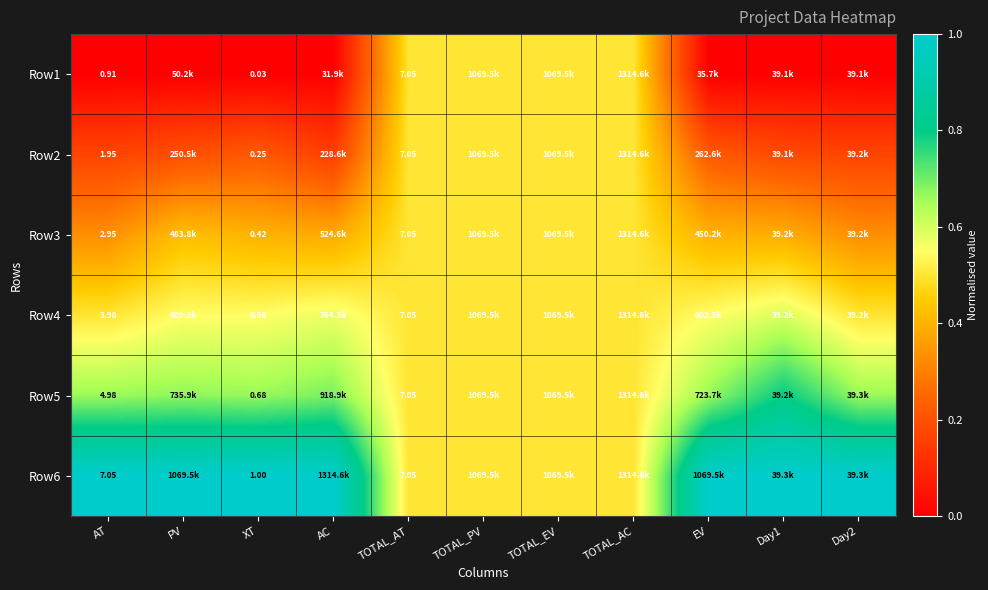

Rank the series by their maximum value, from highest to lowest.

Row6, Row5, Row4, Row1, Row2, Row3